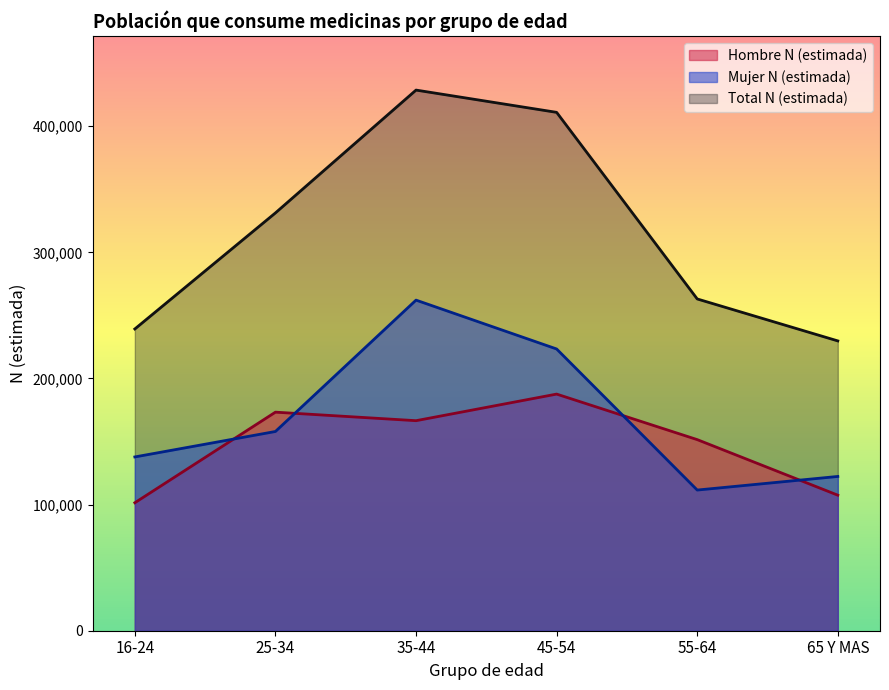

Is the value of Mujer N (estimada) at 45-54 greater than the value of Total N (estimada) at 35-44?

No